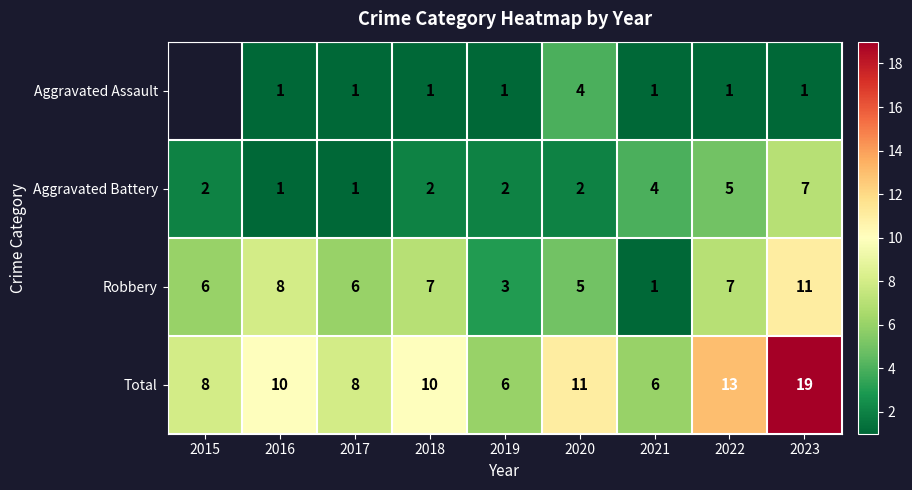

Where is Total nearest to the value 12?

2020